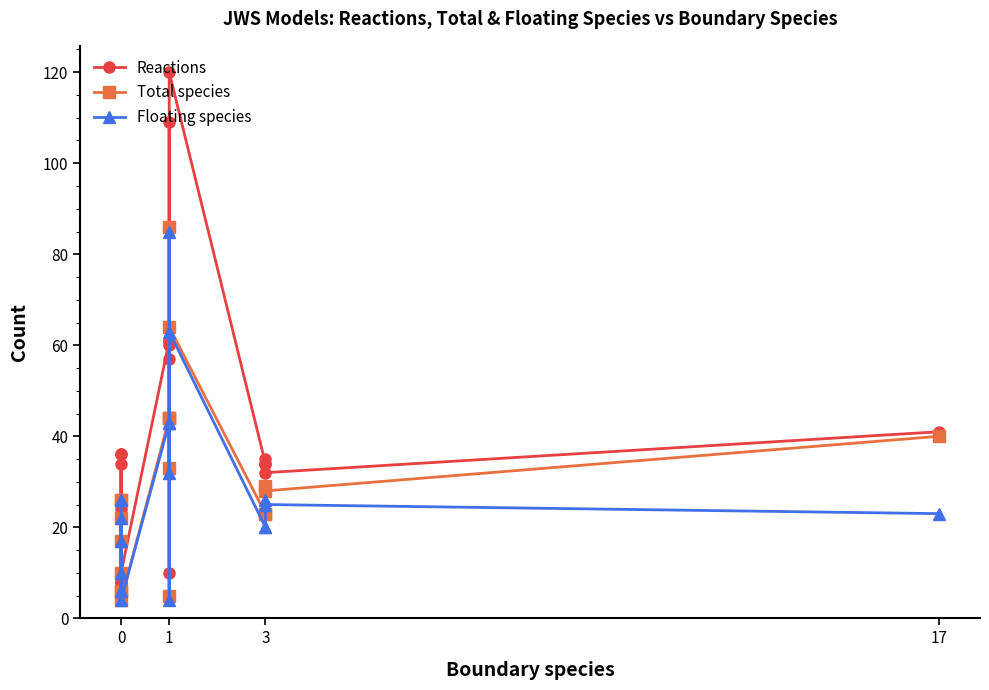

How many lines are shown in the chart?

3